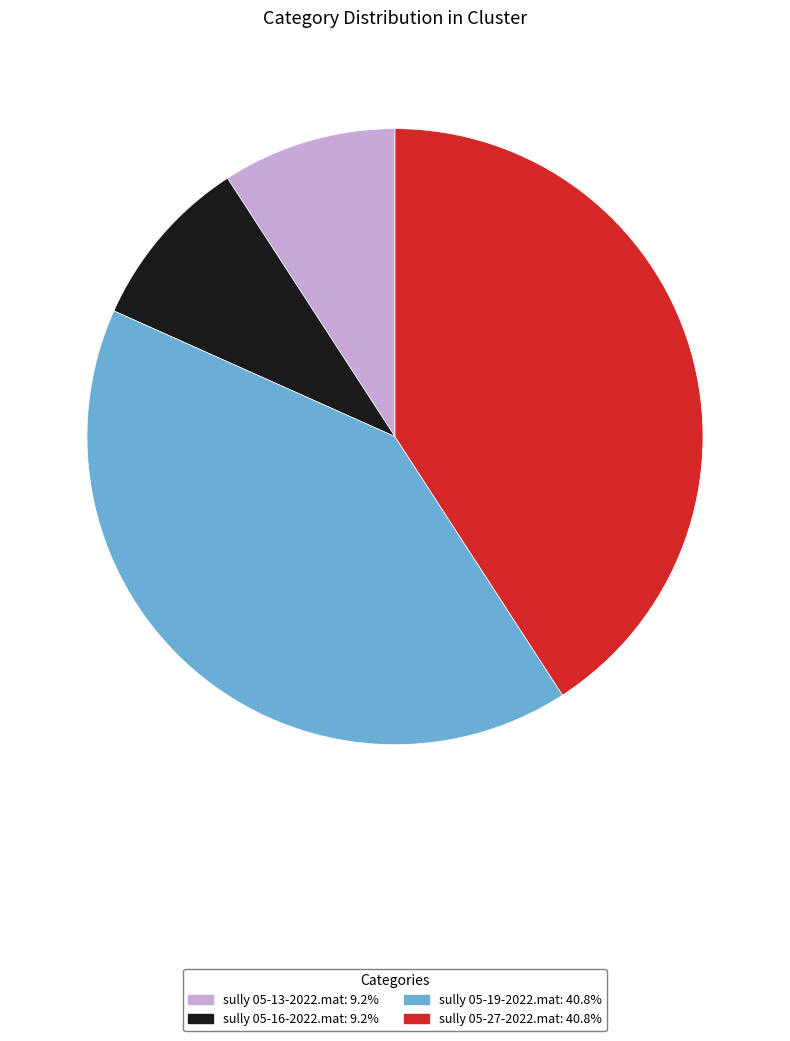

Do sully 05-13-2022.mat and sully 05-16-2022.mat together represent more than half of the pie?

No